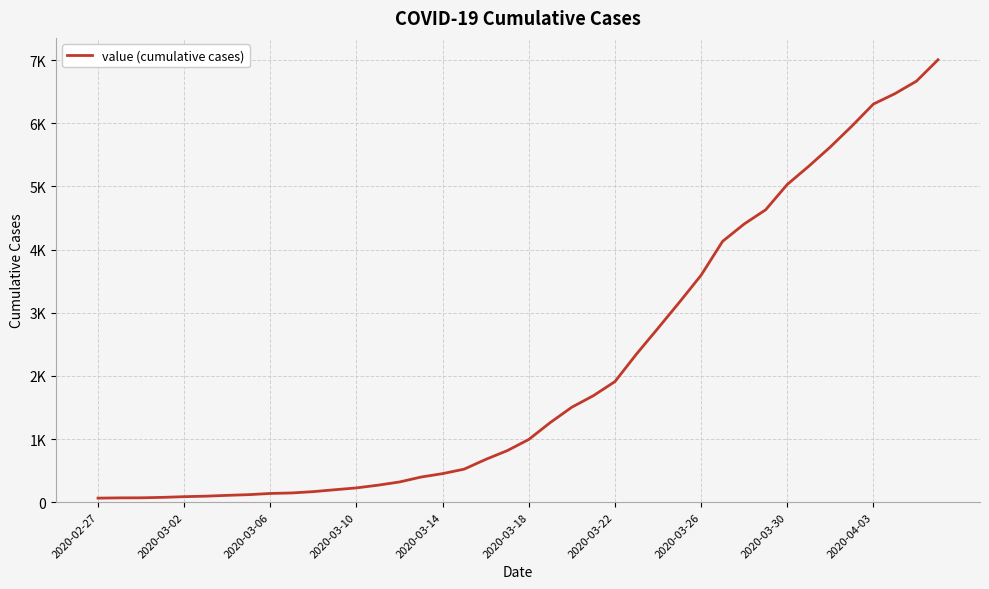

Does the chart have visible grid lines?

Yes